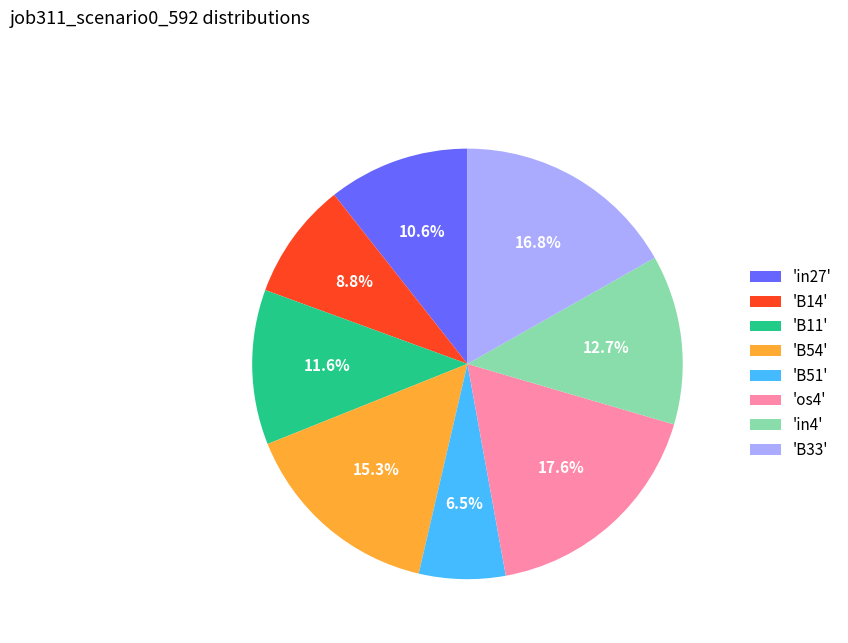

Does any single category account for the majority?

No